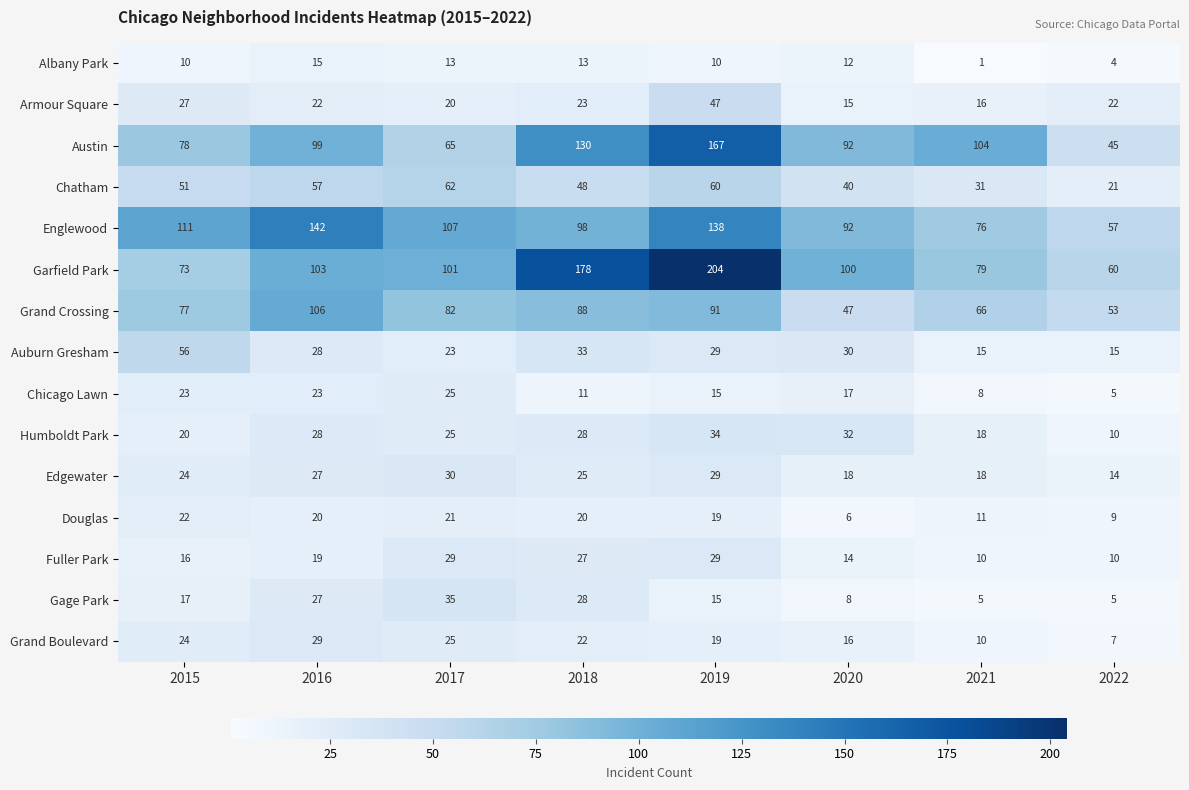

The value of Fuller Park at 2018 is 8. True or false?

False